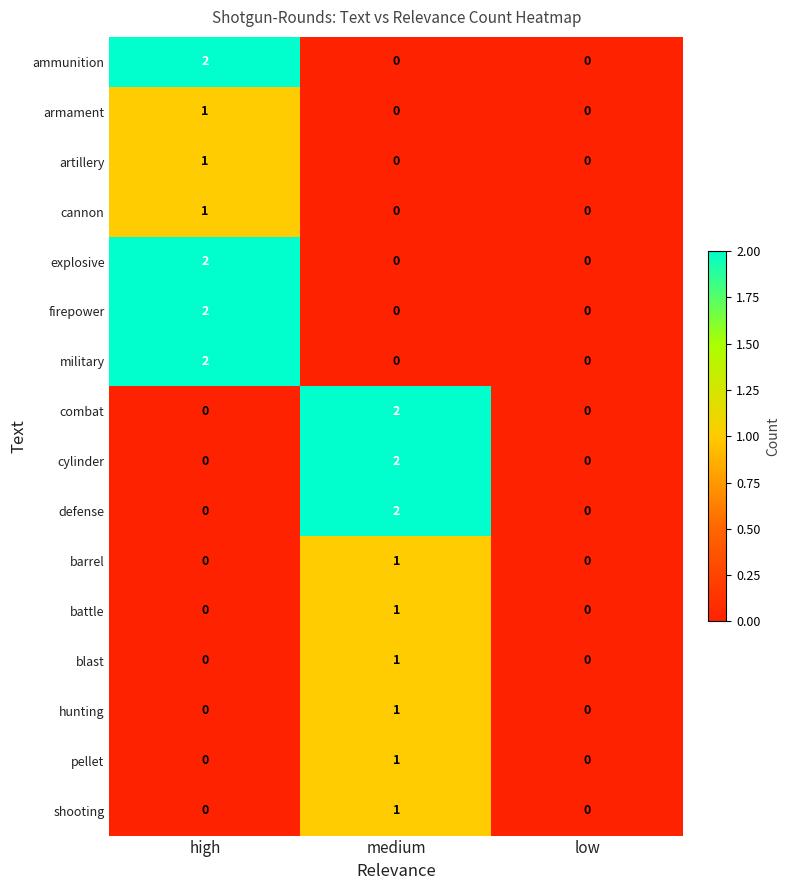

At which category is the sum across all series the highest?

medium